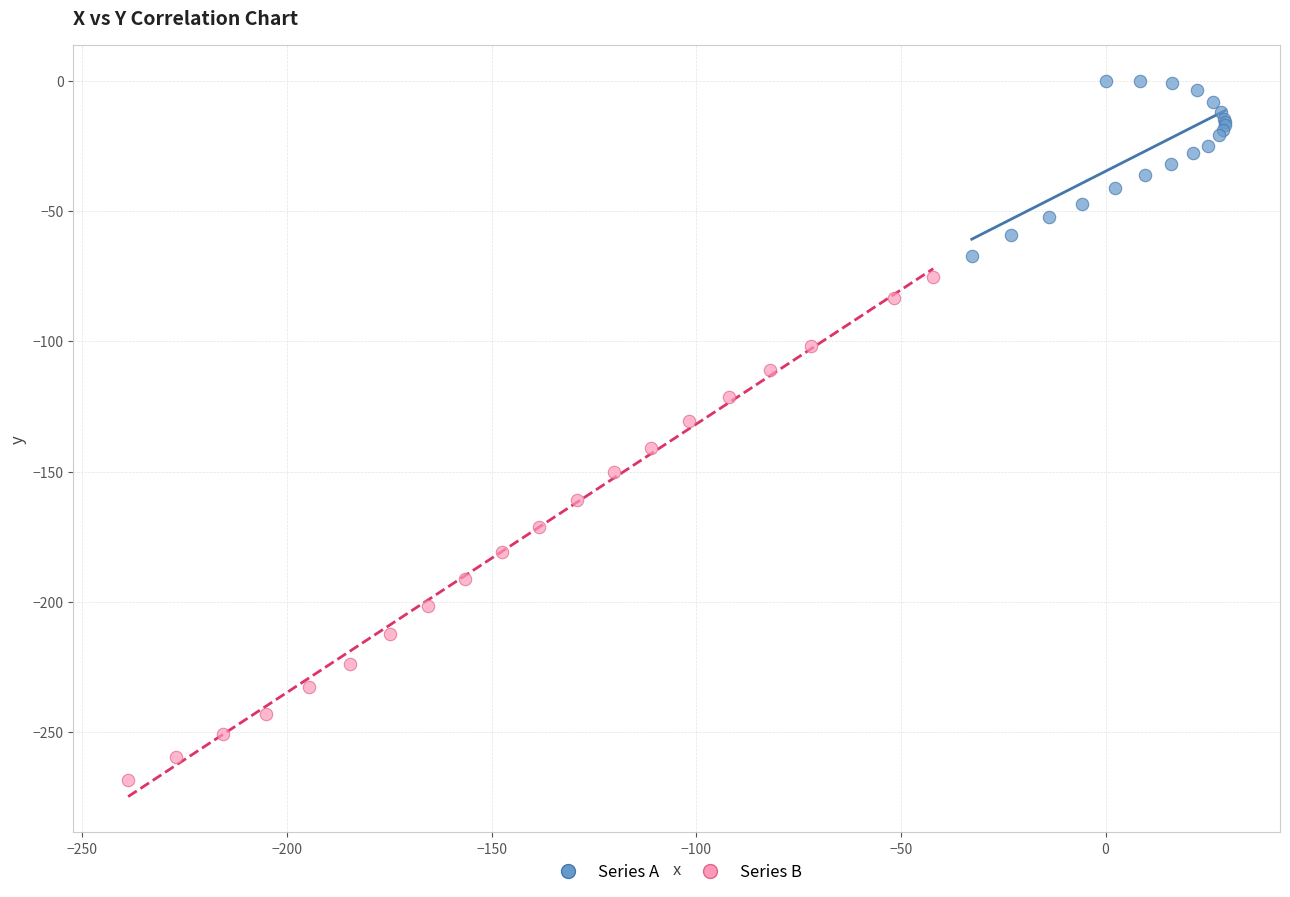

Which series contains the lowest Y value?

Series B